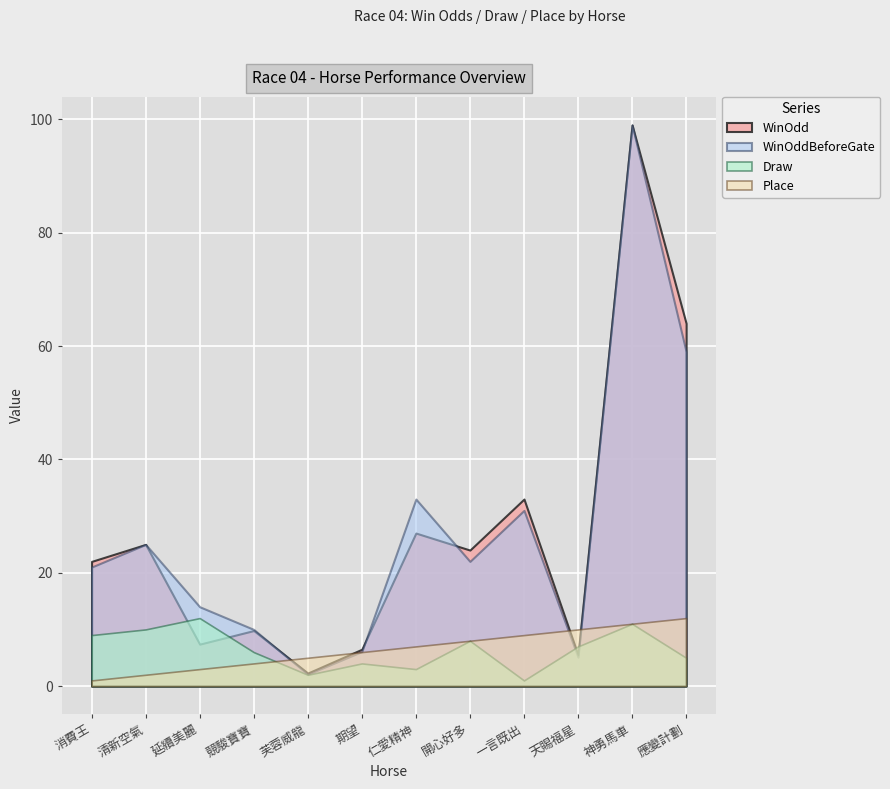

At which category does WinOdd reach its first local peak?

清新空氣